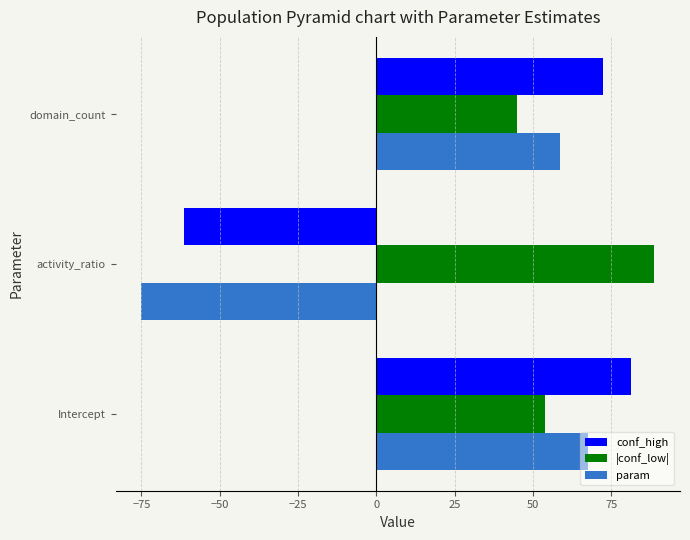

Is the value of conf_high at Intercept greater than the value of |conf_low| at domain_count?

Yes